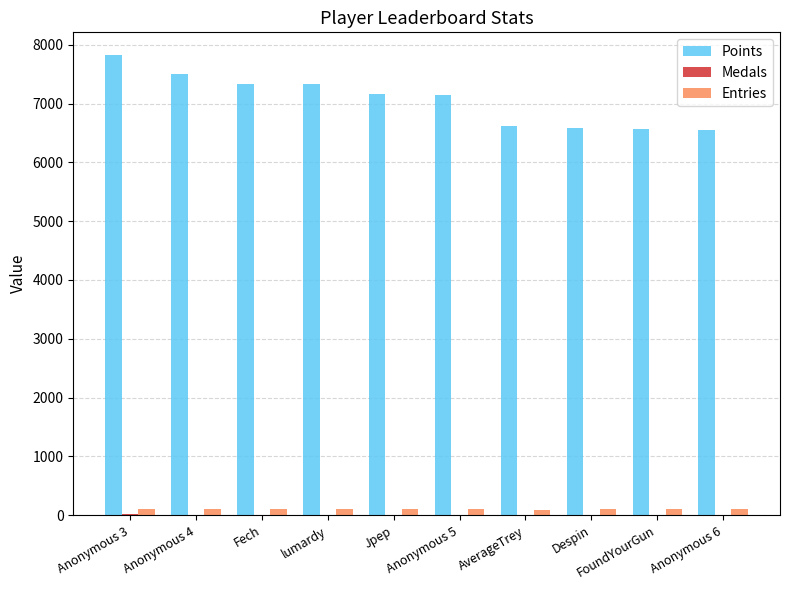

The value of Points at Fech is 2265. True or false?

False